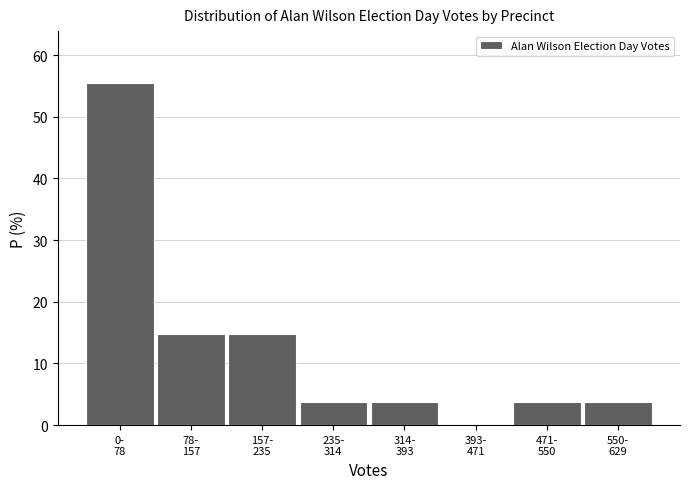

What is the sum of all values?

100.0